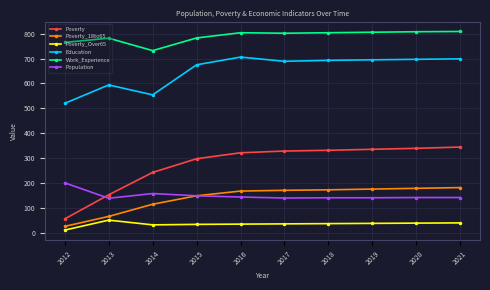

What is the difference between the Poverty values at 2012 and 2013?

97